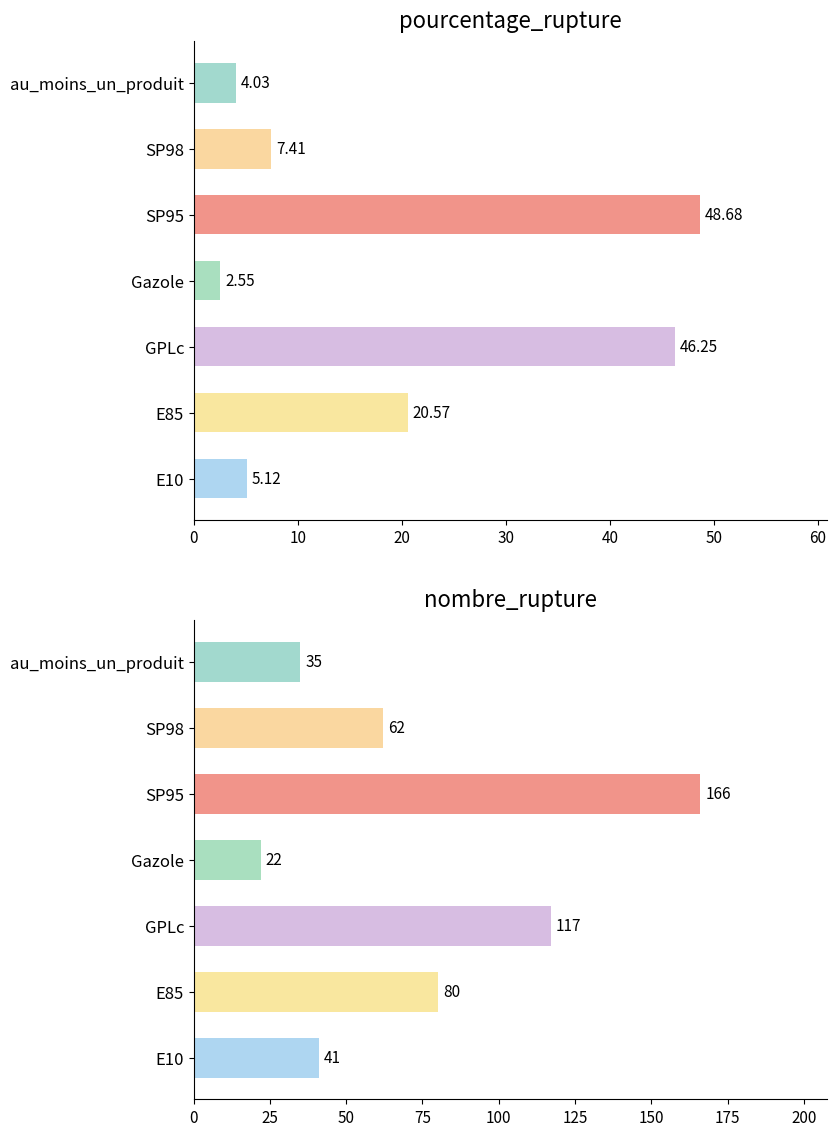

What is the label of the 7th bar from the right?

E10